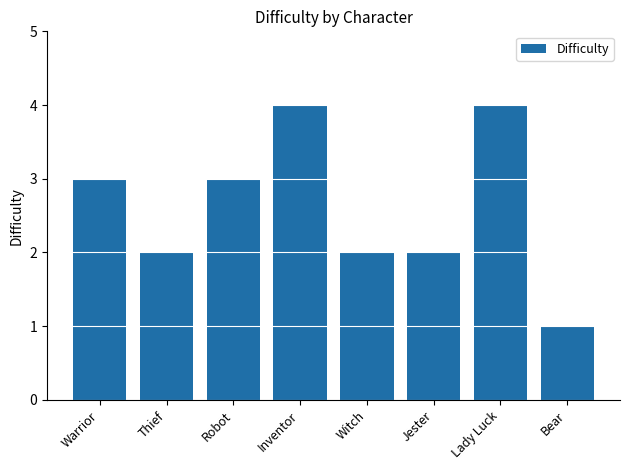

What is the value of the 5th bar from the left?

2